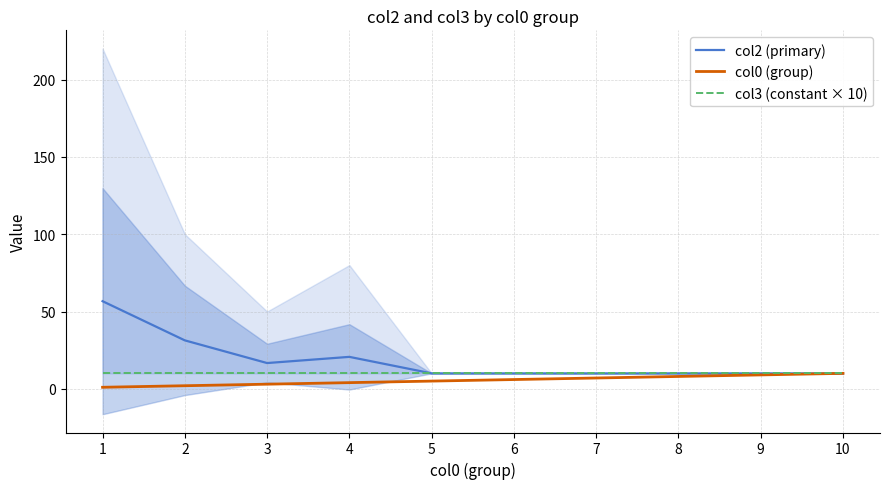

How many col0 (group) values are between 3 and 8?

6